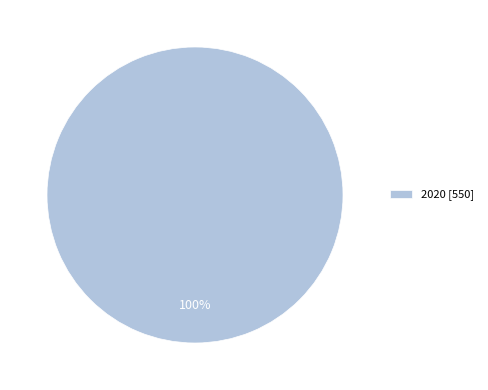

Does any single category account for the majority?

Yes